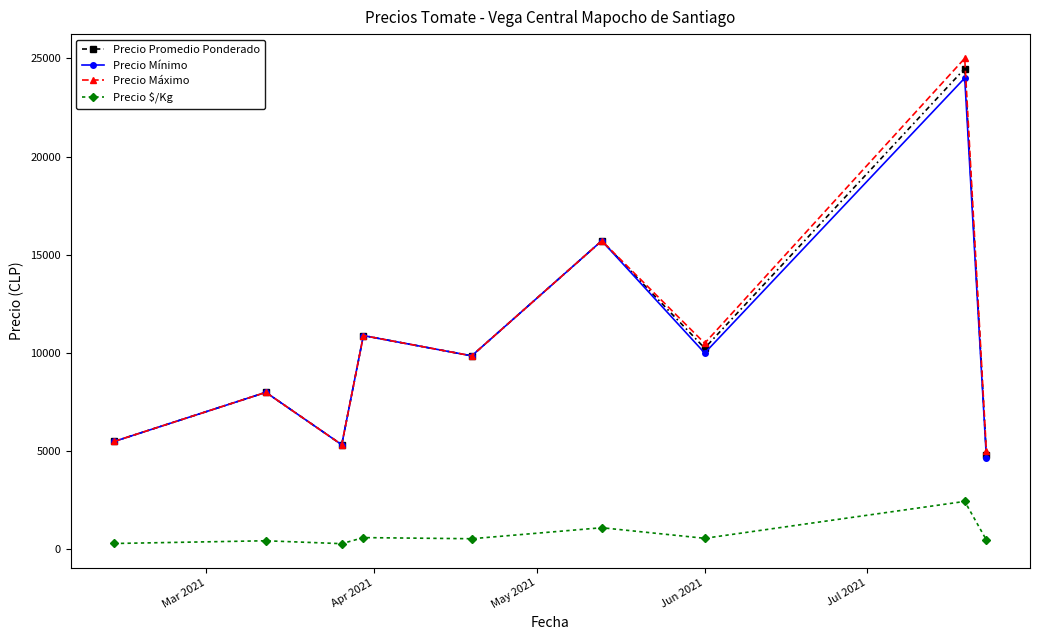

What is the maximum value shown in the chart?

25000.0